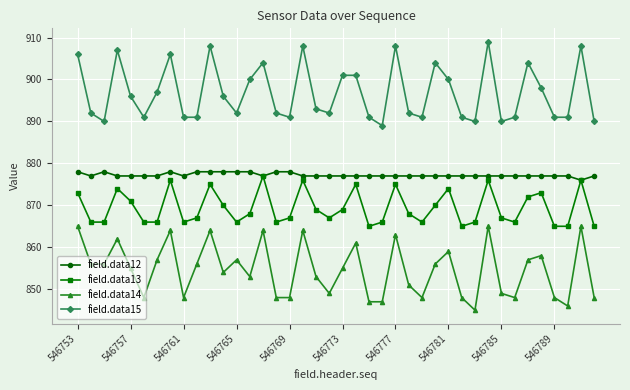

How many categories are shown in the chart?

40